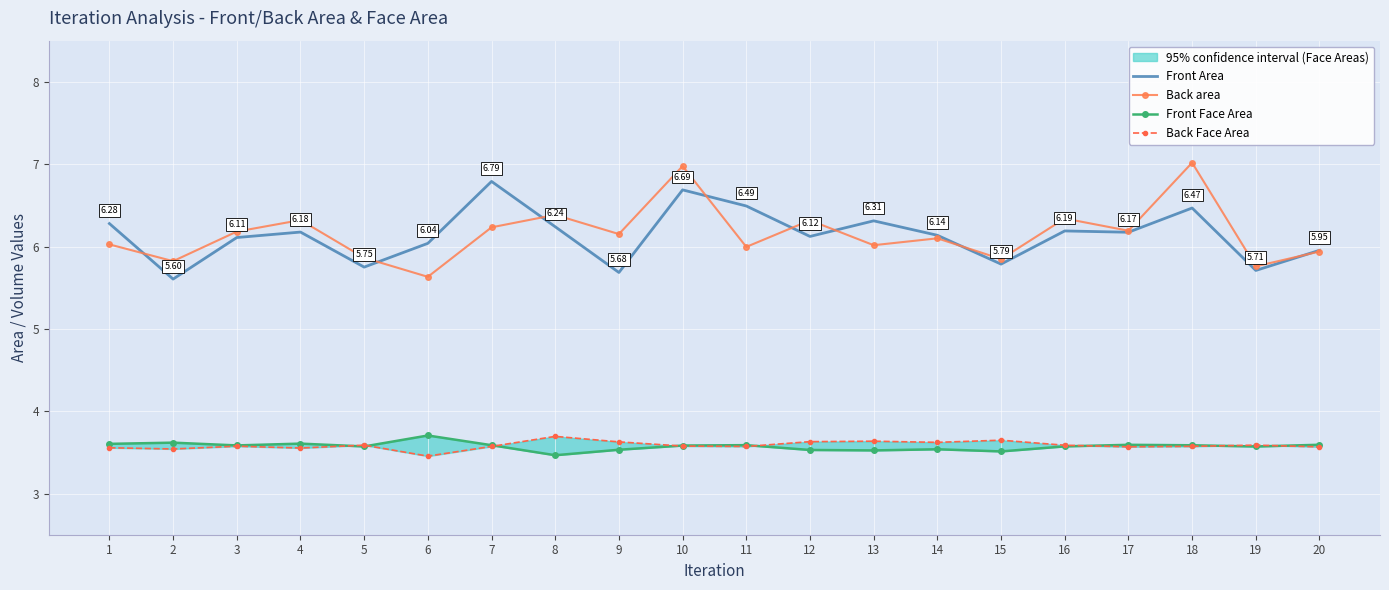

What is the sum of the Front Area values at 15 and 20?

11.7